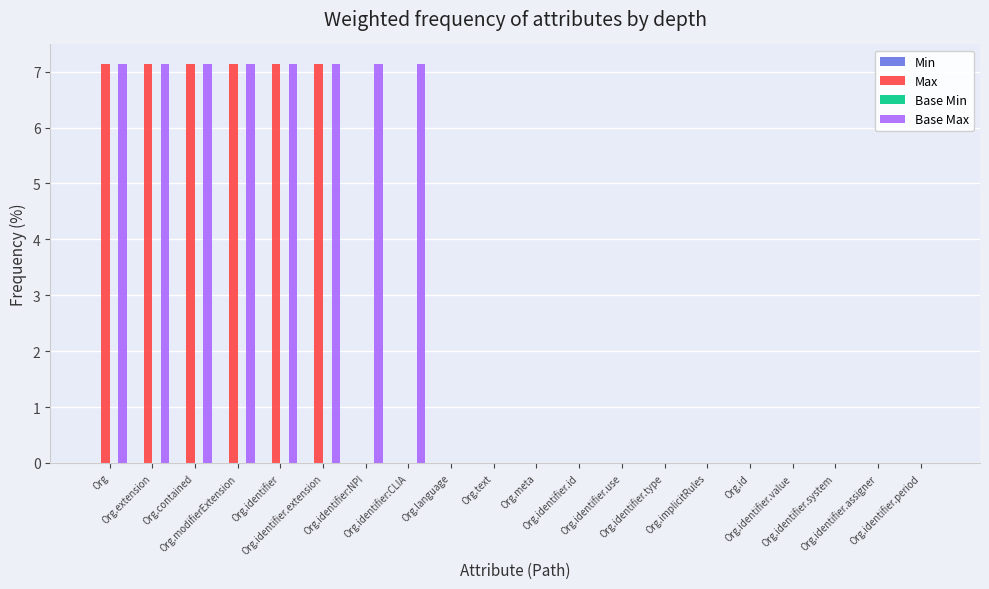

Does the chart contain stacked bars?

No